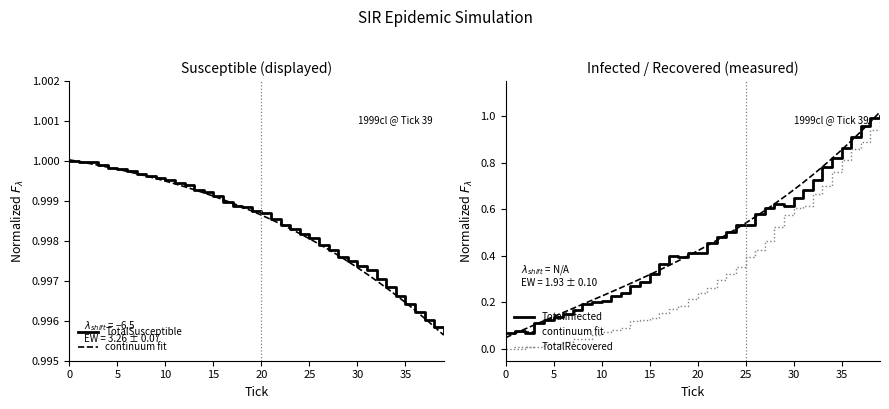

True or false: TotalSusceptible and continuum fit intersect in this chart.

True